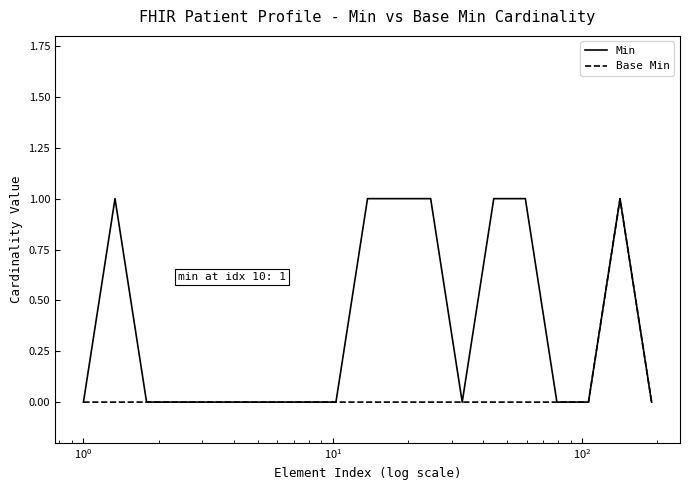

Rank the series by their average value, from highest to lowest.

Min, Base Min